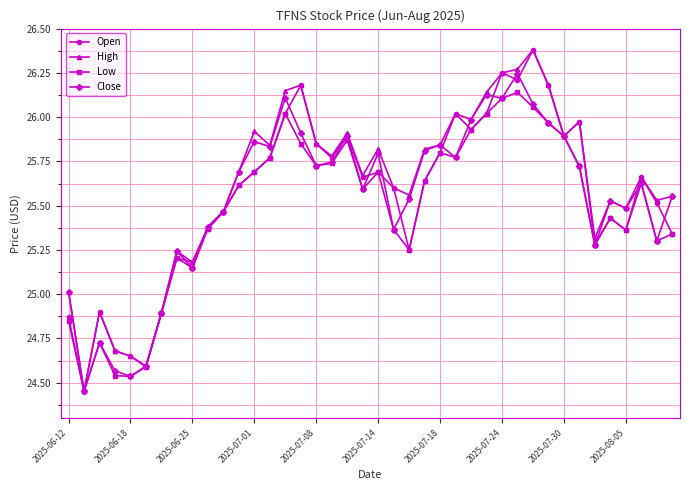

What is the greatest value displayed?

26.4